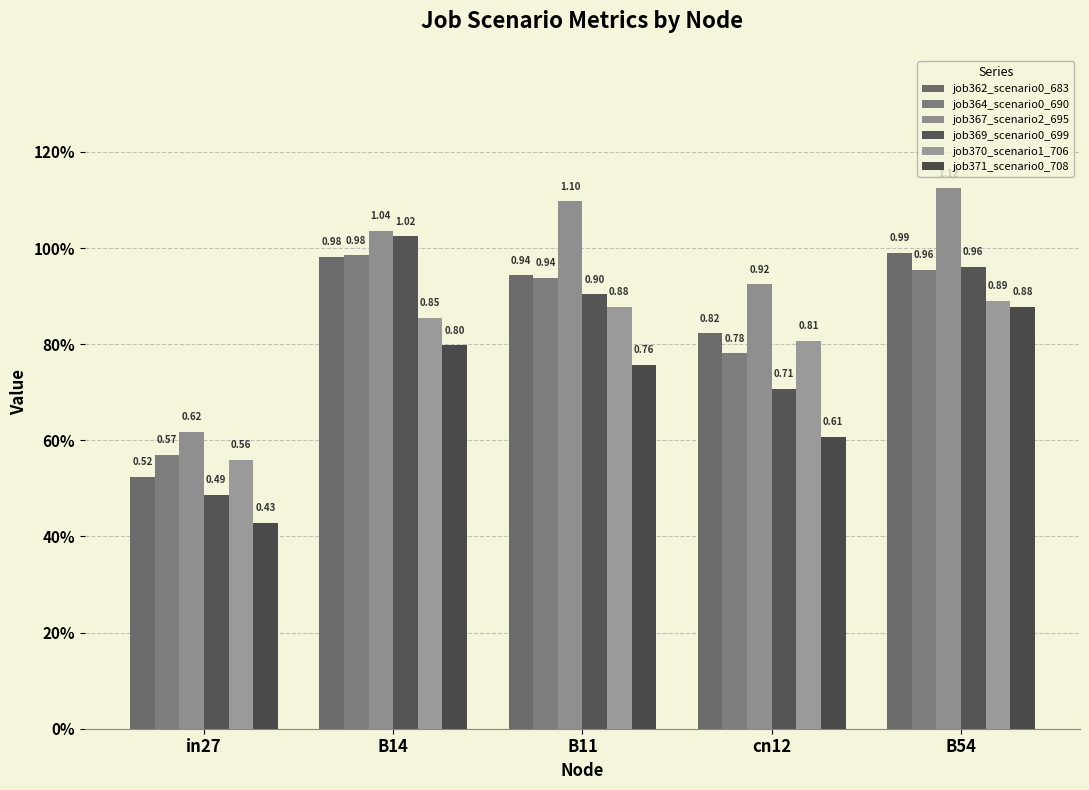

Does the chart contain any negative values?

No